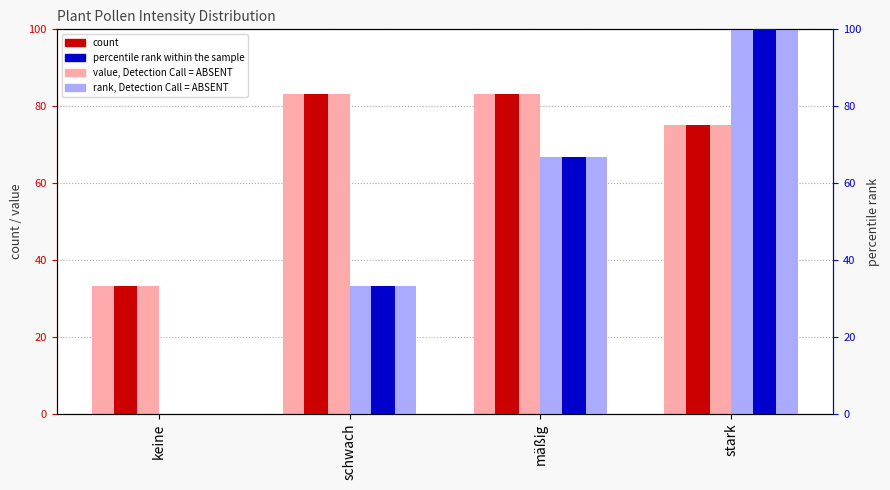

What is the average value of the rank, Detection Call = ABSENT series?

50.0